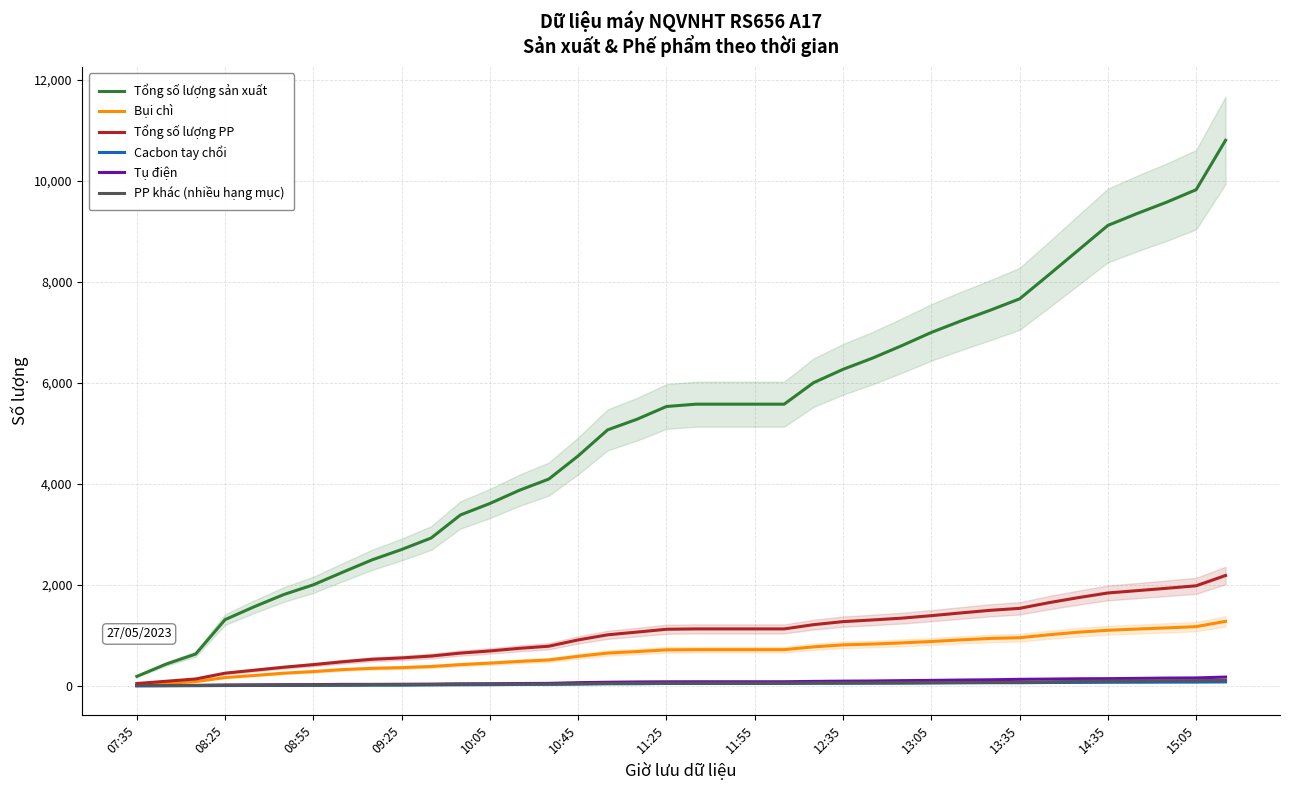

What is the lowest value of the Cacbon tay chổi series?

1